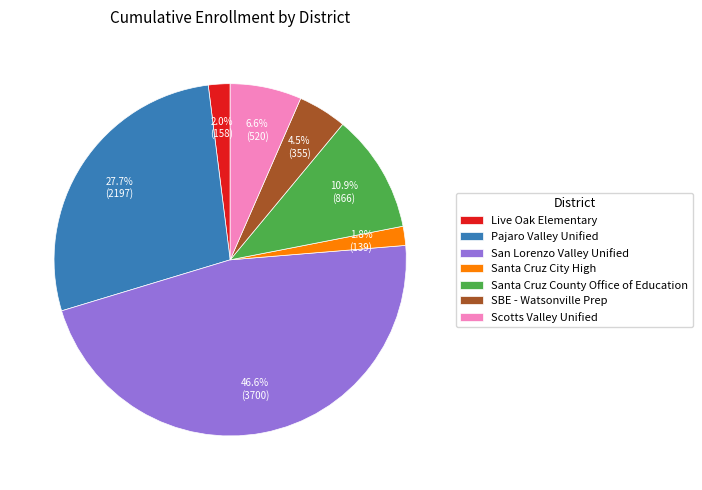

Between Scotts Valley Unified and San Lorenzo Valley Unified, which is larger?

San Lorenzo Valley Unified